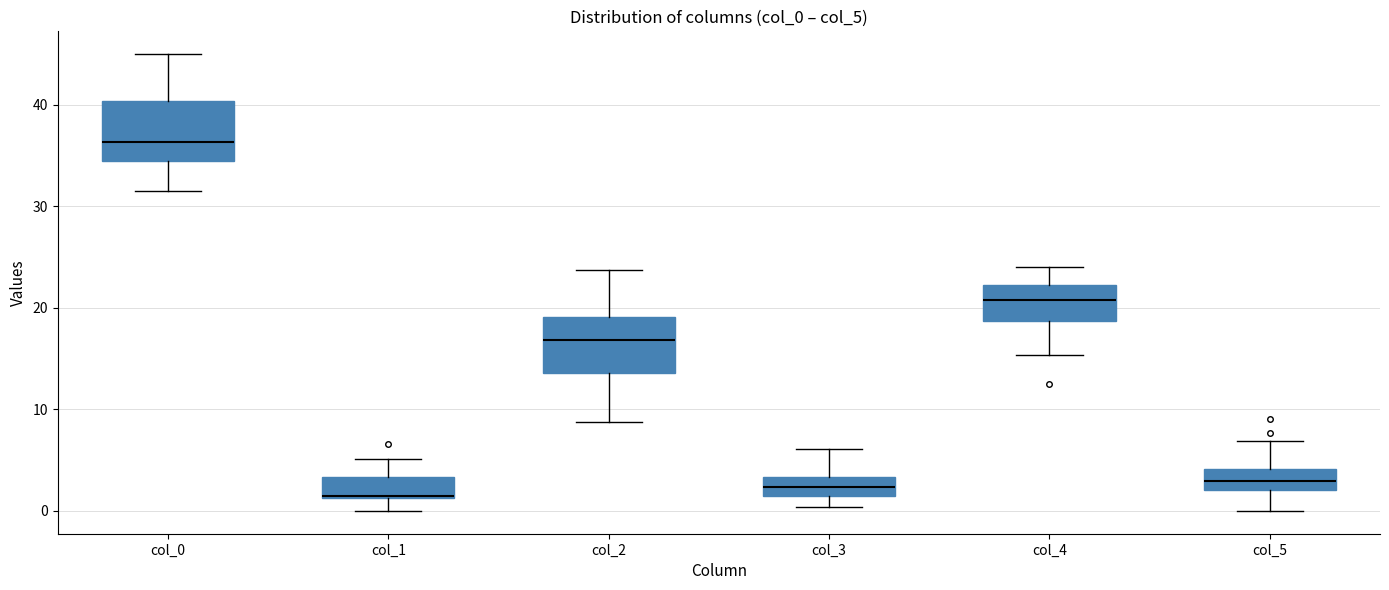

Reading left to right, transcribe this box plot: for each box, give where its median line is, the range the box spans, and where its two whiskers end, as read against the y-axis. The values are not printed on the chart, so give them approximately, as read against the axis.

col_0: median 36, box 34 to 40, whiskers 32 to 45
col_1: median 1 (drawn on the box's lower edge), box 1 to 3, whiskers 0 to 5
col_2: median 17, box 14 to 19, whiskers 9 to 24
col_3: median 2 (inside the box), box 2 to 3, whiskers 0 to 6
col_4: median 21, box 19 to 22, whiskers 15 to 24
col_5: median 3, box 2 to 4, whiskers 0 to 7